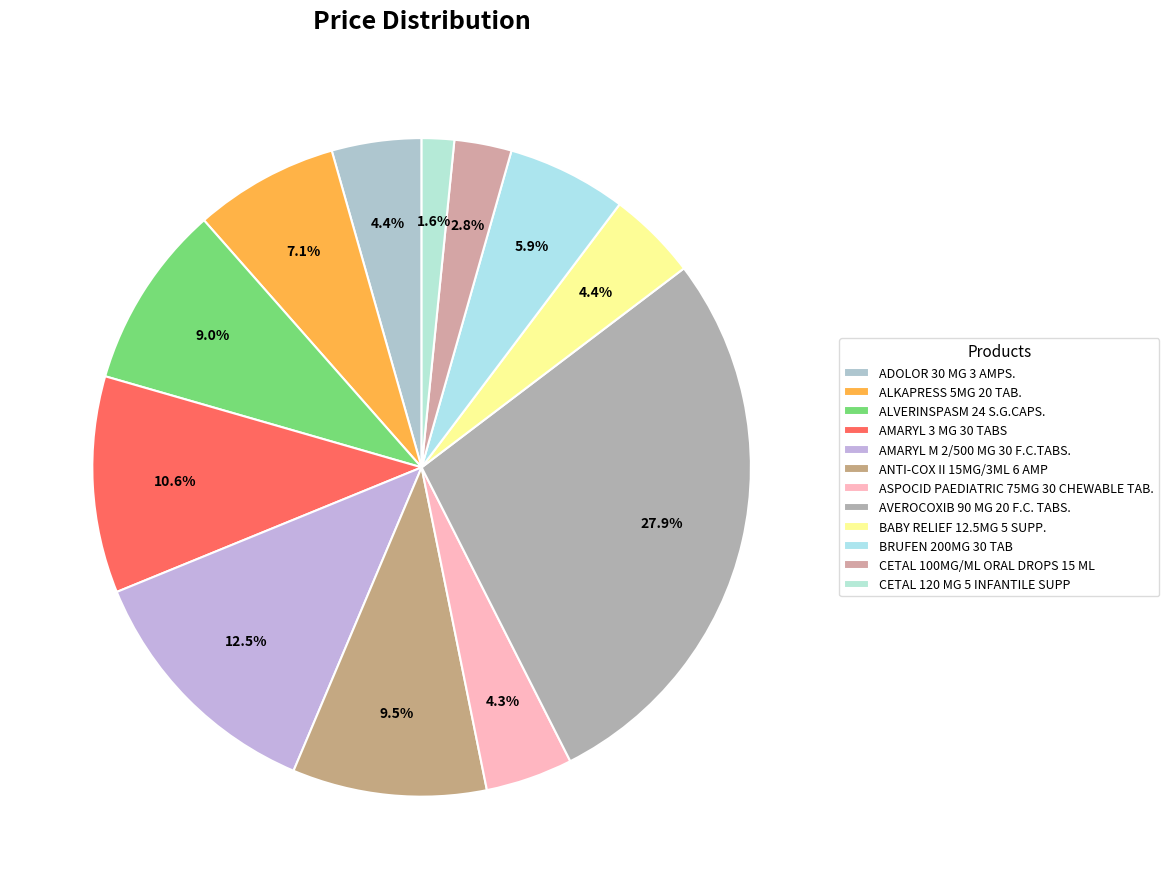

Which has a higher value, BRUFEN 200MG 30 TAB or ALVERINSPASM 24 S.G.CAPS.?

ALVERINSPASM 24 S.G.CAPS.